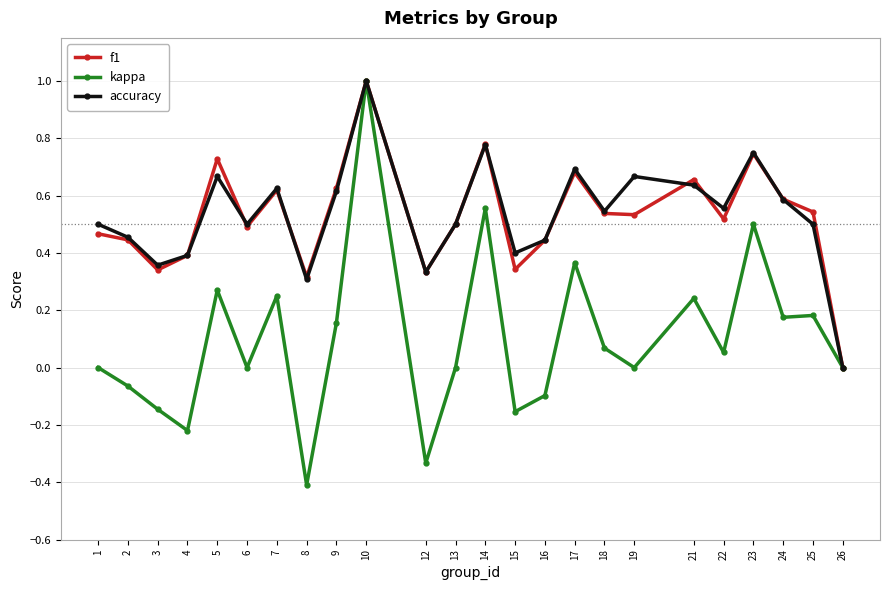

Where is the first local maximum for accuracy?

5